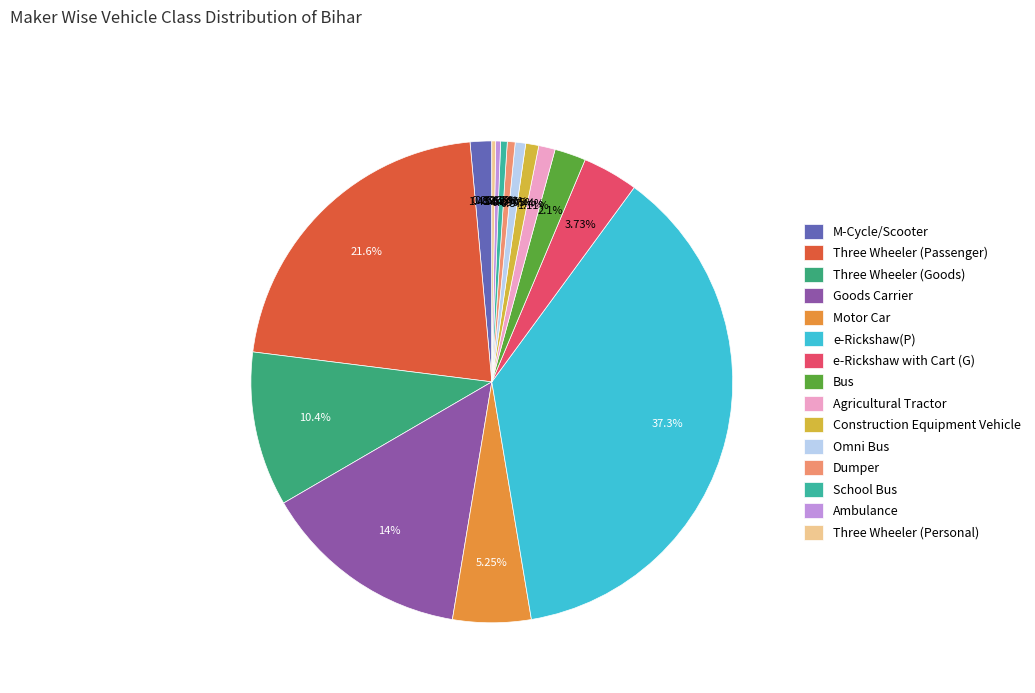

True or false: School Bus accounts for 9% of the total.

False